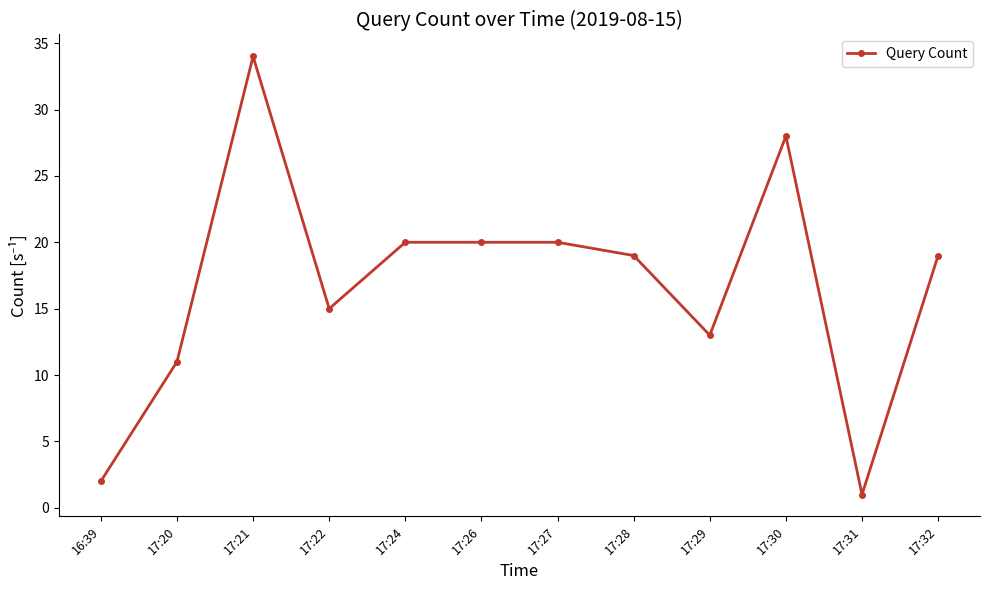

At which category does the chart reach its peak across all series?

17:21